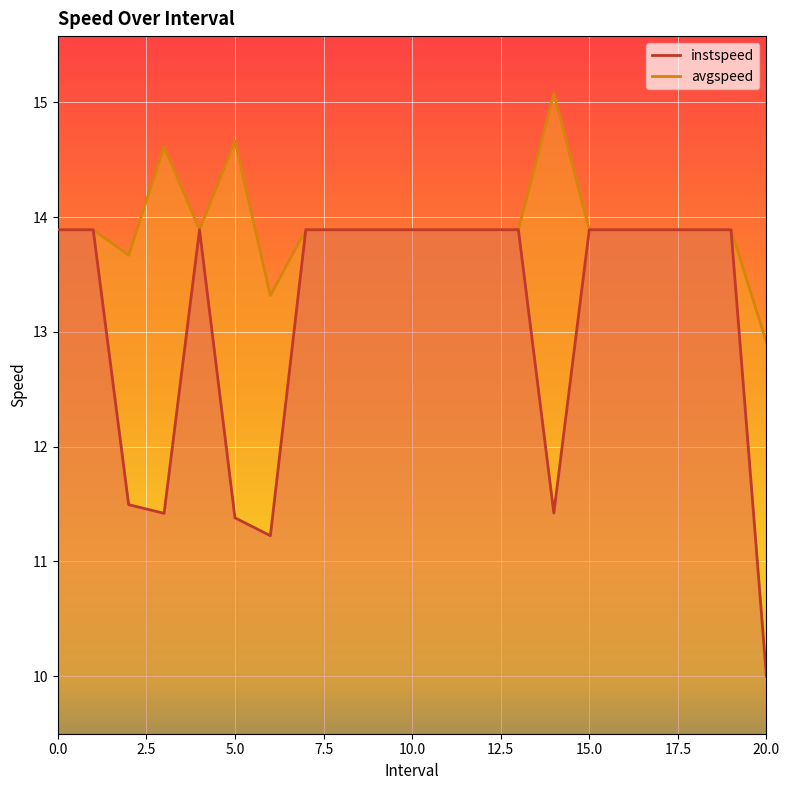

Rank the series by their maximum value, from highest to lowest.

avgspeed, instspeed